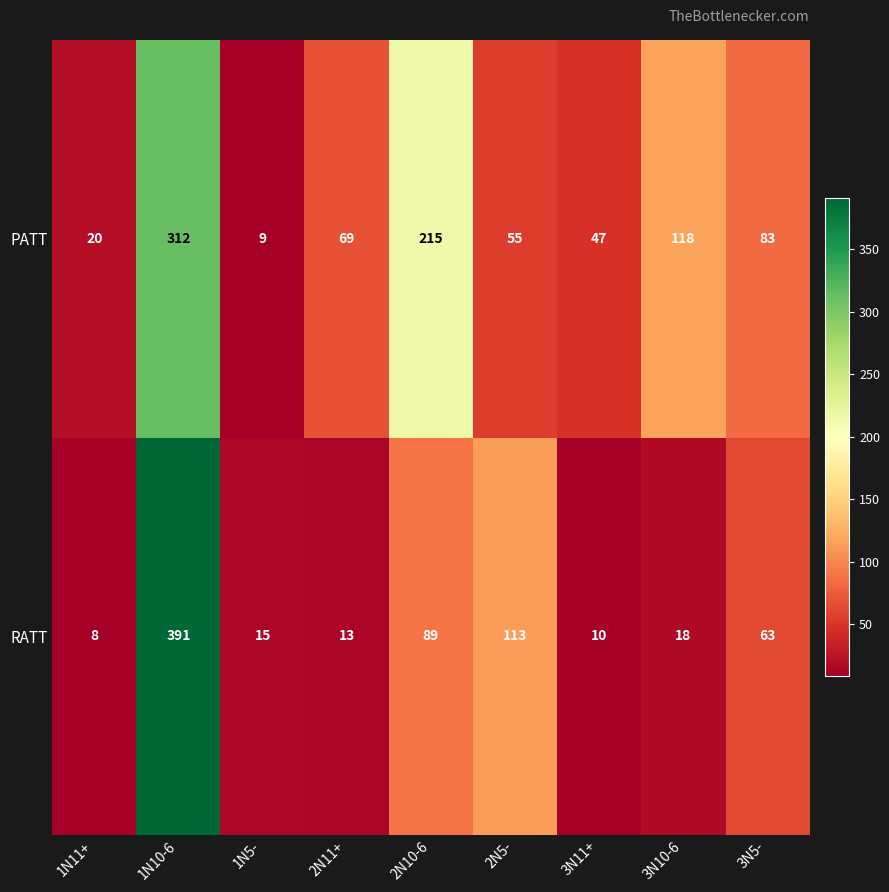

True or false: PATT has a value of 19 at 2N5-.

False